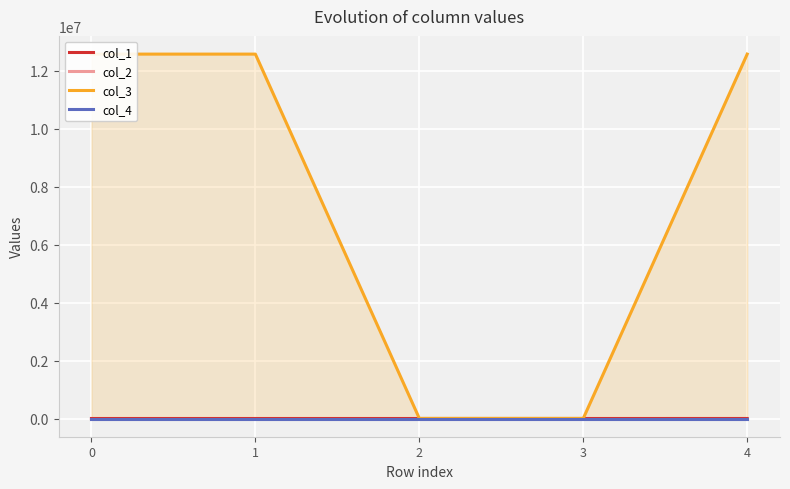

Where does the col_1 series first go above 20?

1